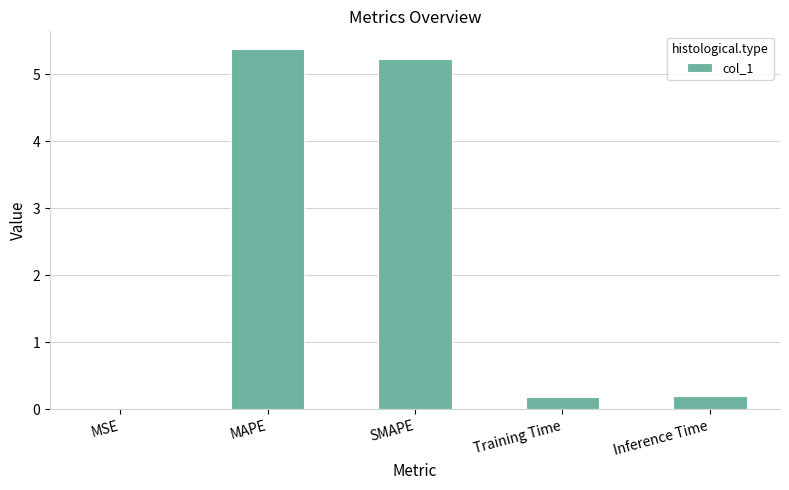

What is the change in value from SMAPE to Inference Time?

-5.0